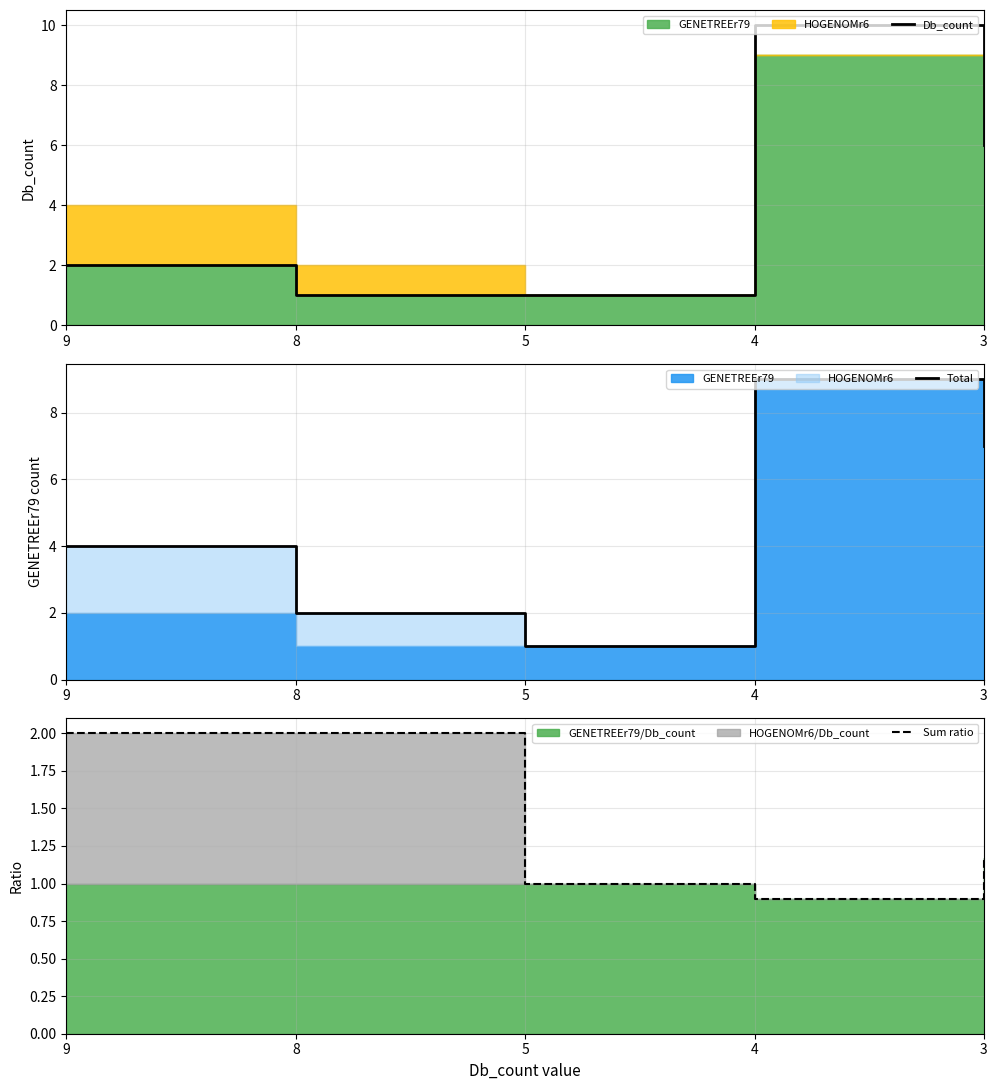

At 8, list the series in order from largest to smallest.

Total, Sum ratio, Db_count